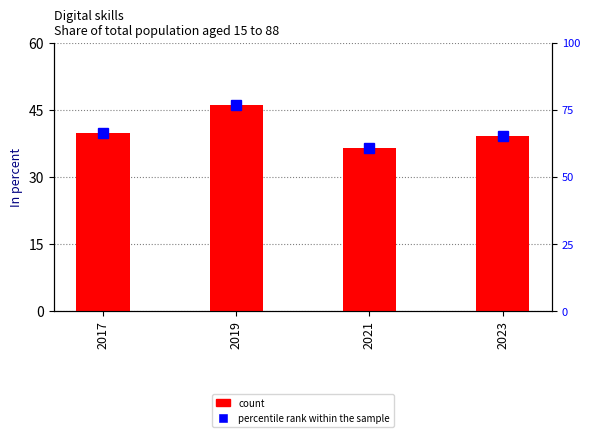

Which has a higher value, 2021 or 2019?

2019